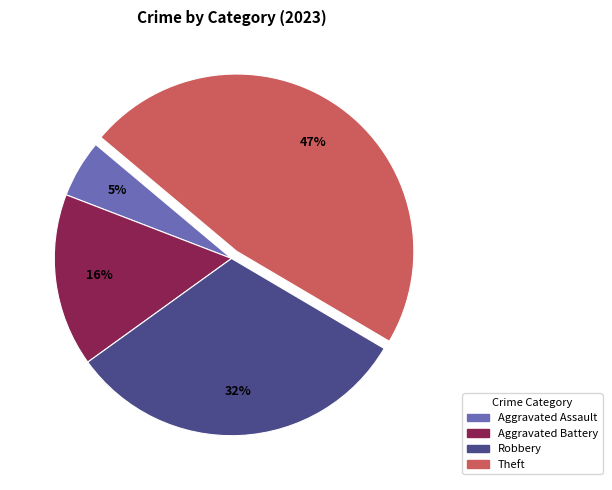

To the nearest percent, what is the difference between the largest and smallest slice percentages?

42%